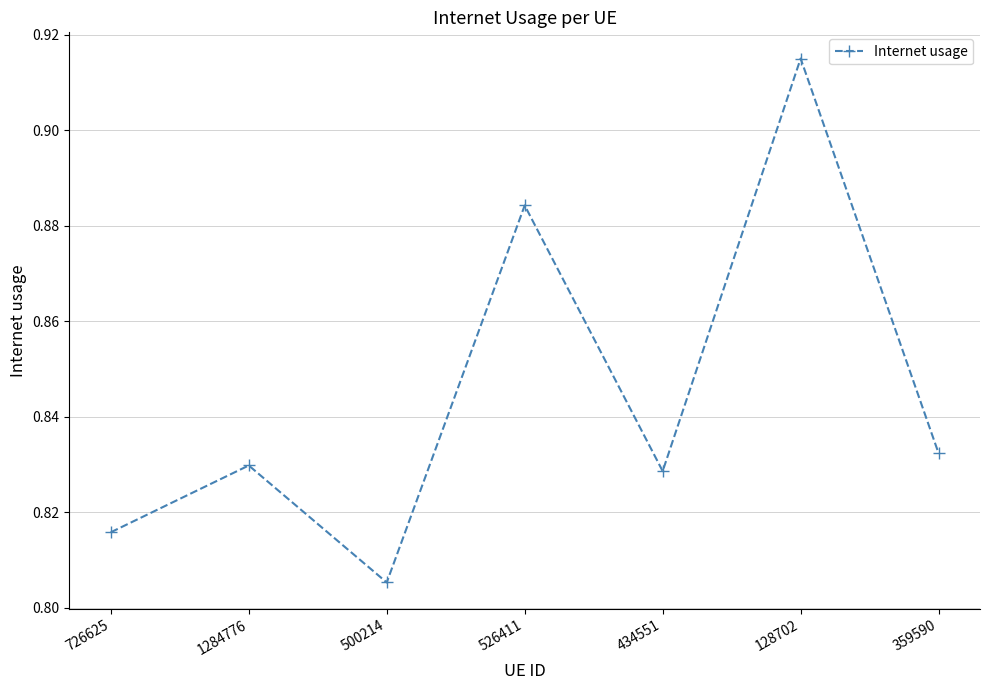

Where is the data nearest to the value 0?

500214